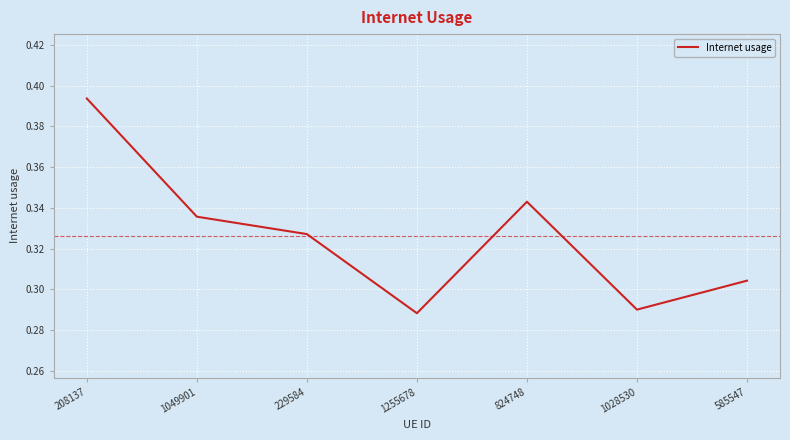

How many values are between 0 and 1?

7